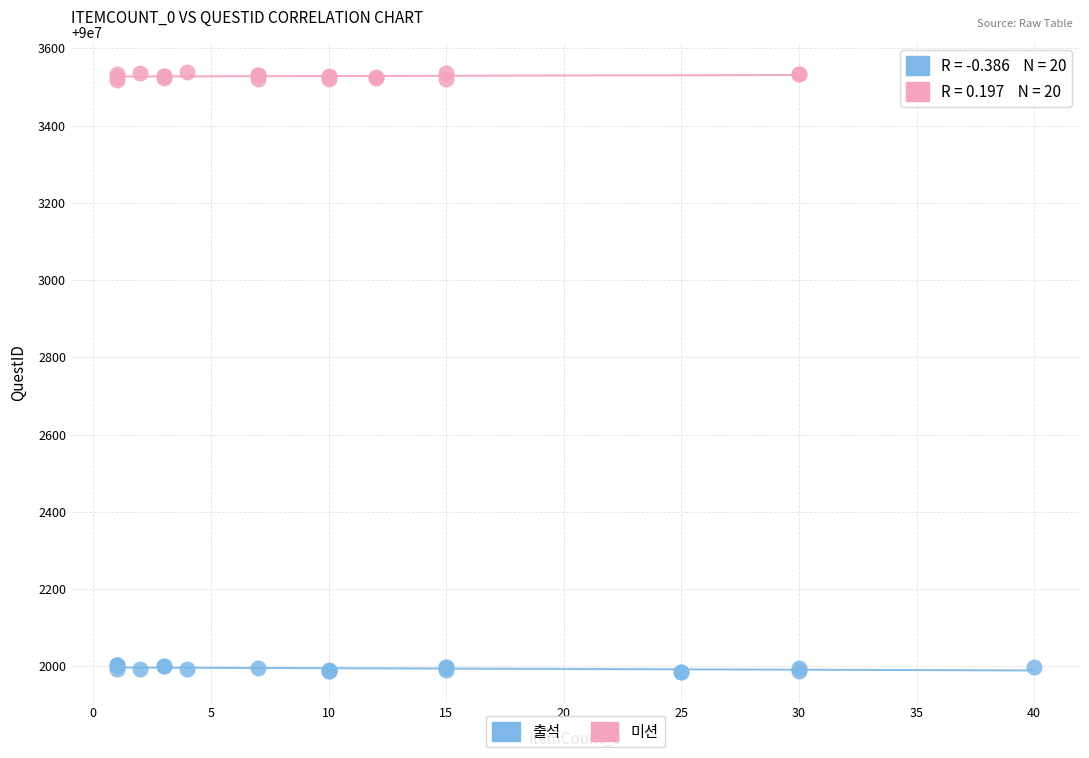

What are all the series names shown in the legend?

출석, 미션